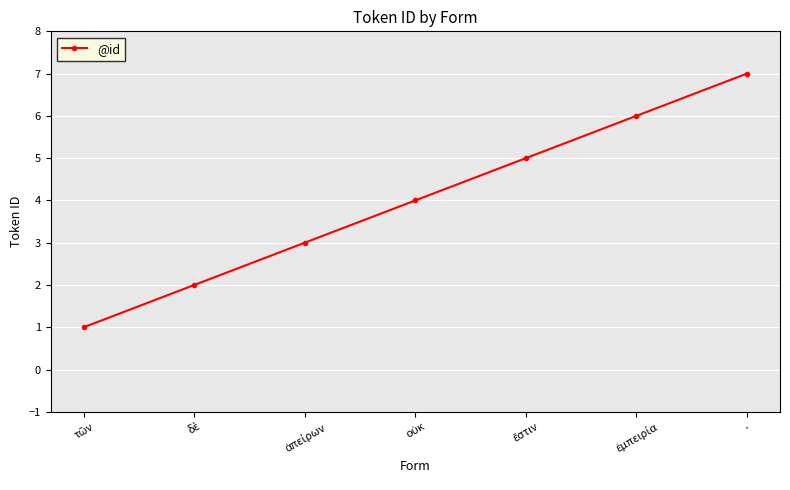

How many values are between 2 and 6?

5